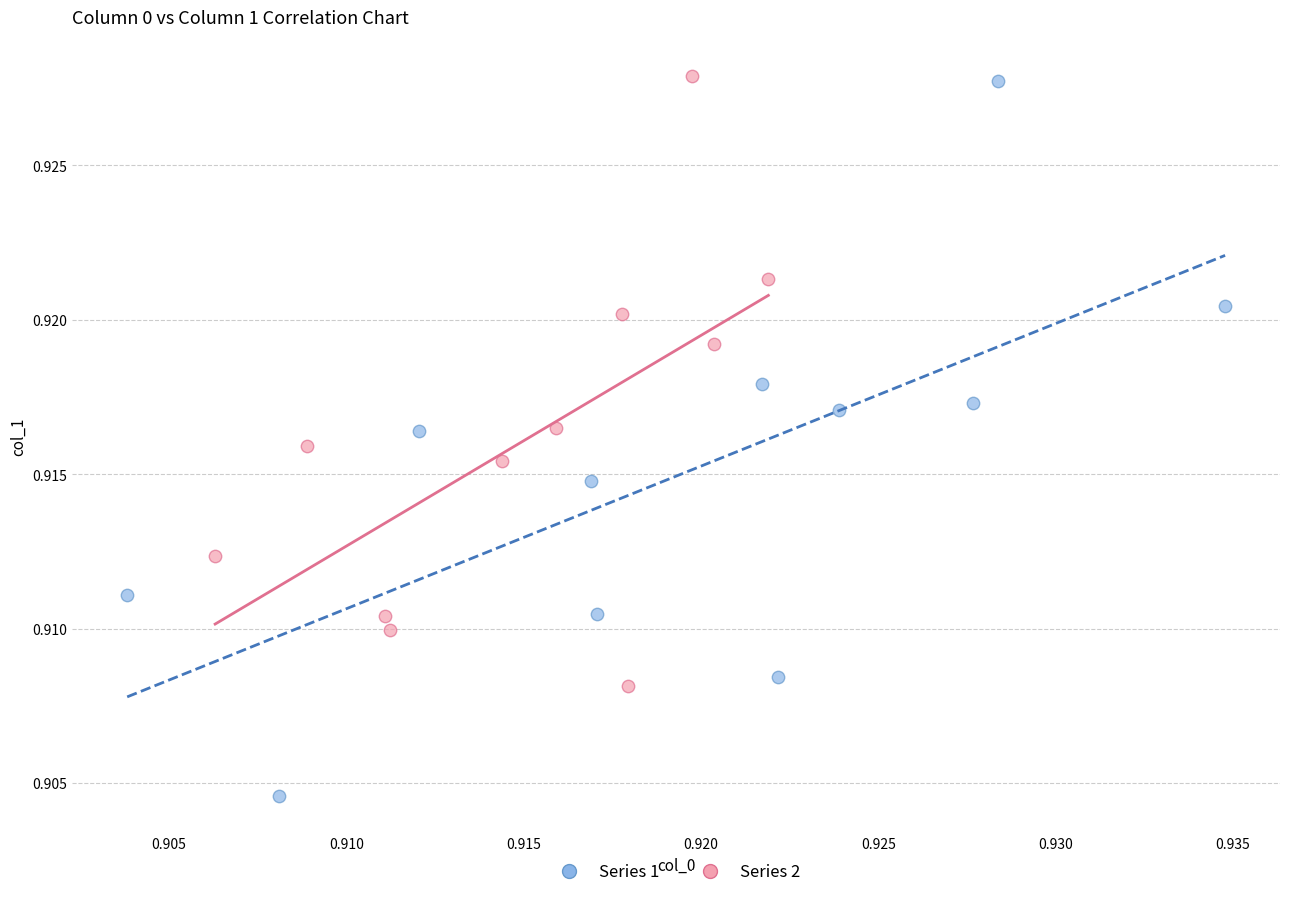

Which series contains the lowest Y value?

Series 1